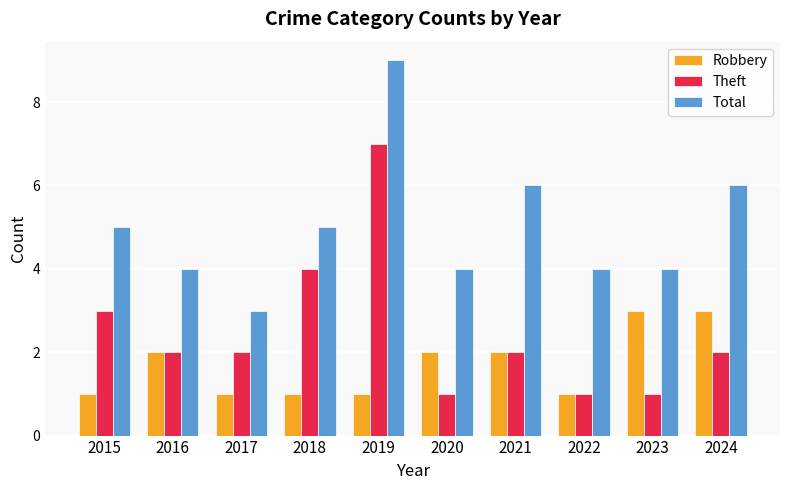

Rank the series by their maximum value, from highest to lowest.

Total, Theft, Robbery